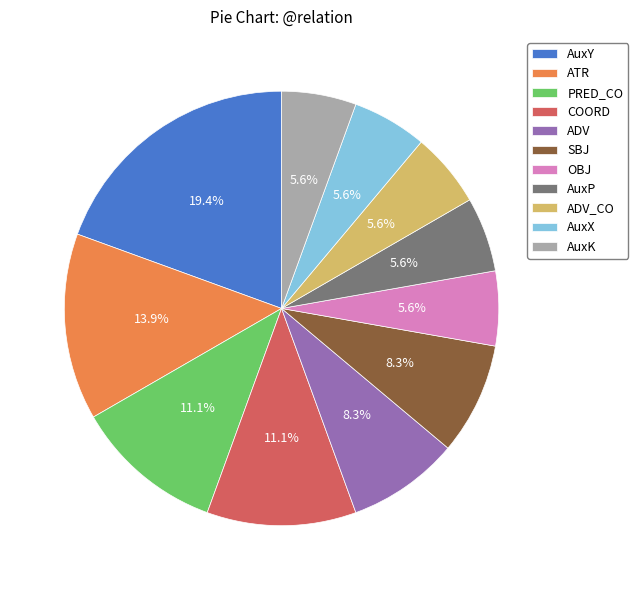

Is there any slice that represents more than half of the pie?

No